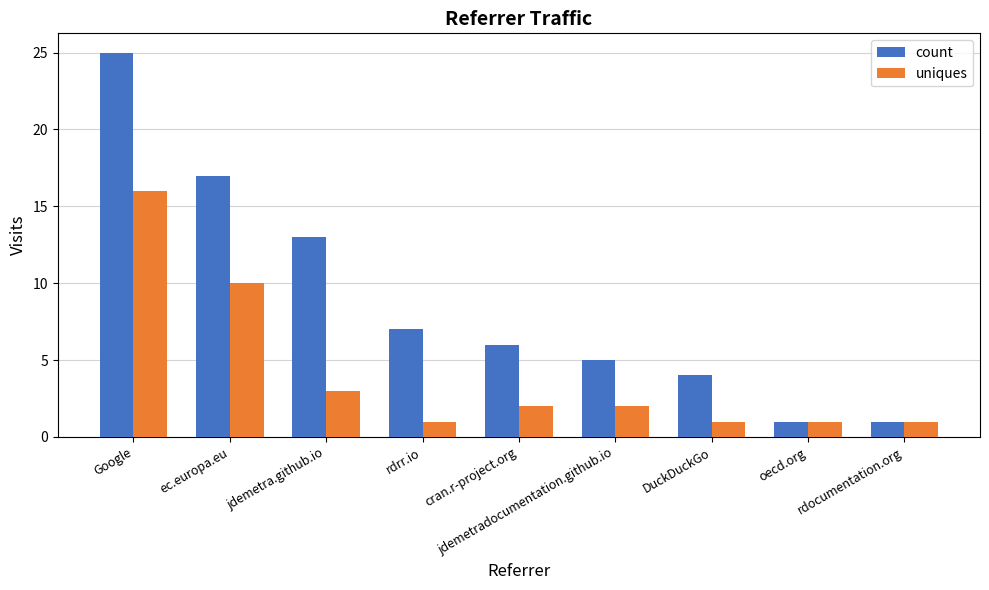

At which label does count first exceed 6?

Google